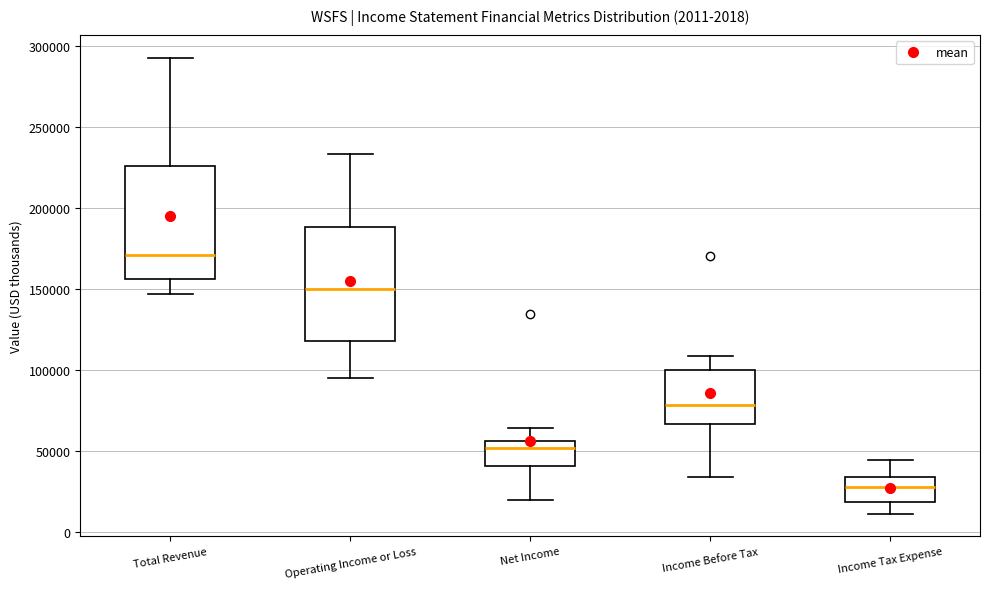

Which box has the highest median line?

Total Revenue